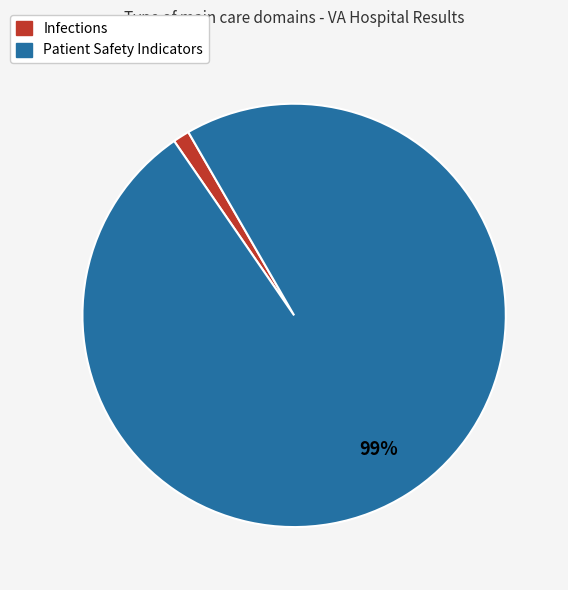

To the nearest percent, what is the average slice percentage?

50%